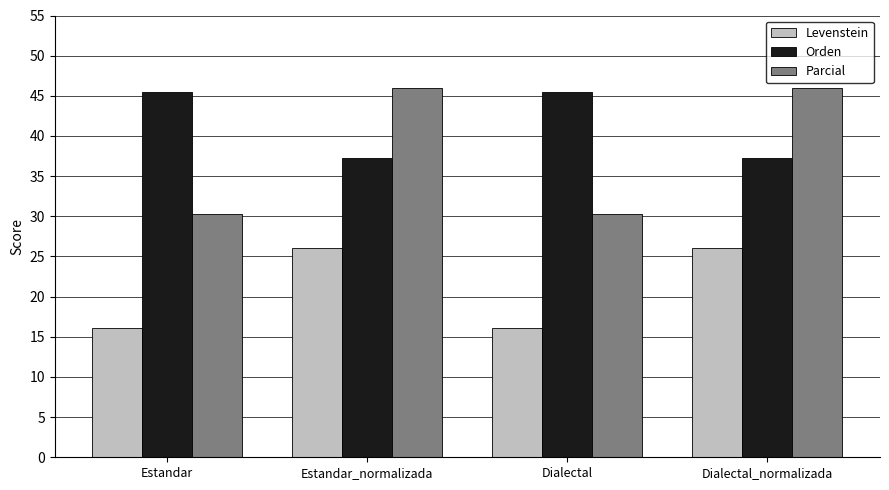

What is the label of the 2nd bar from the left?

Estandar_normalizada